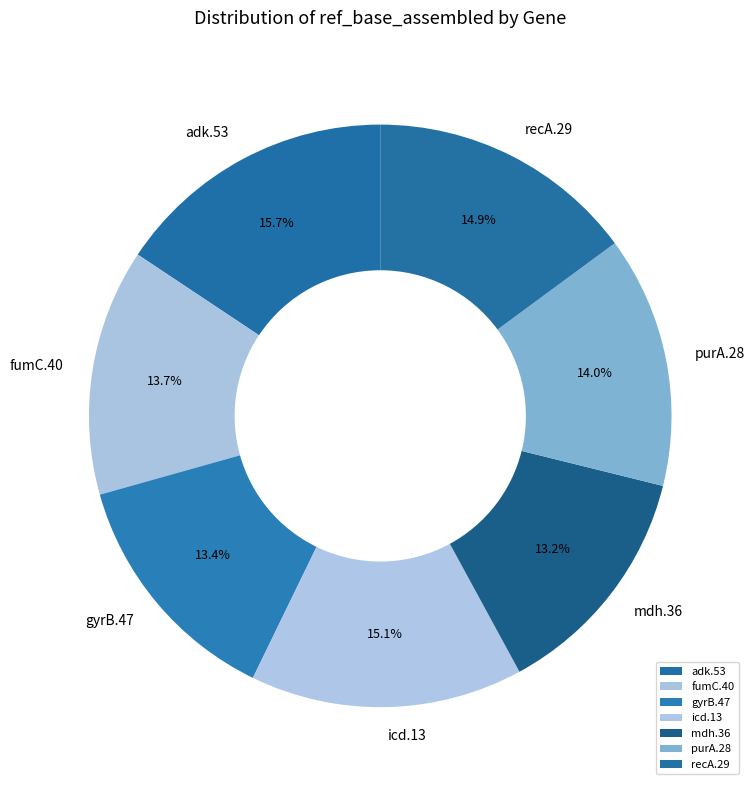

What portion of the pie excludes mdh.36?

86.8%